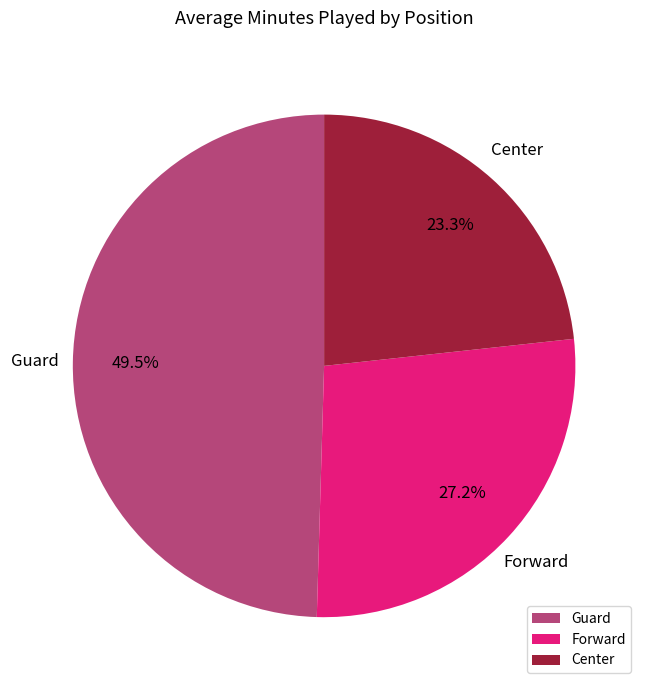

Does any single category account for the majority?

No